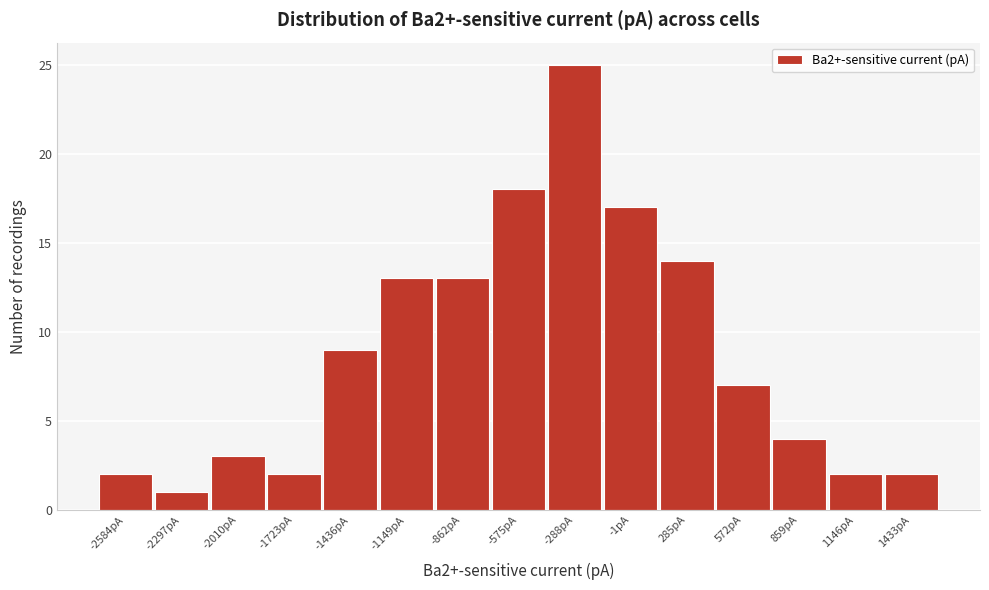

Reading right to left, what are all the values shown in this chart?

2	2	4	7	14	17	25	18	13	13	9	2	3	1	2